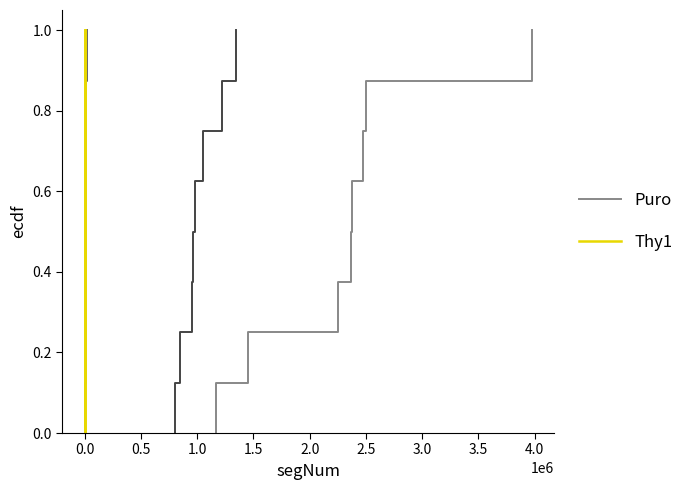

True or false: Thy1 and Puro intersect in this chart.

False